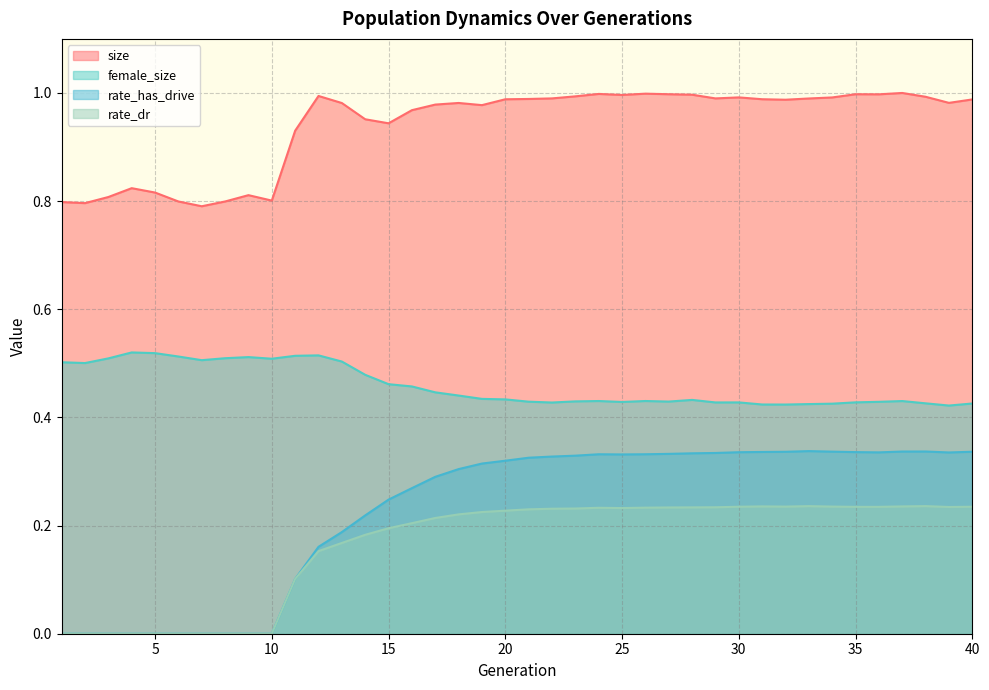

Is the value of rate_dr at 14 greater than the value of female_size at 40?

No